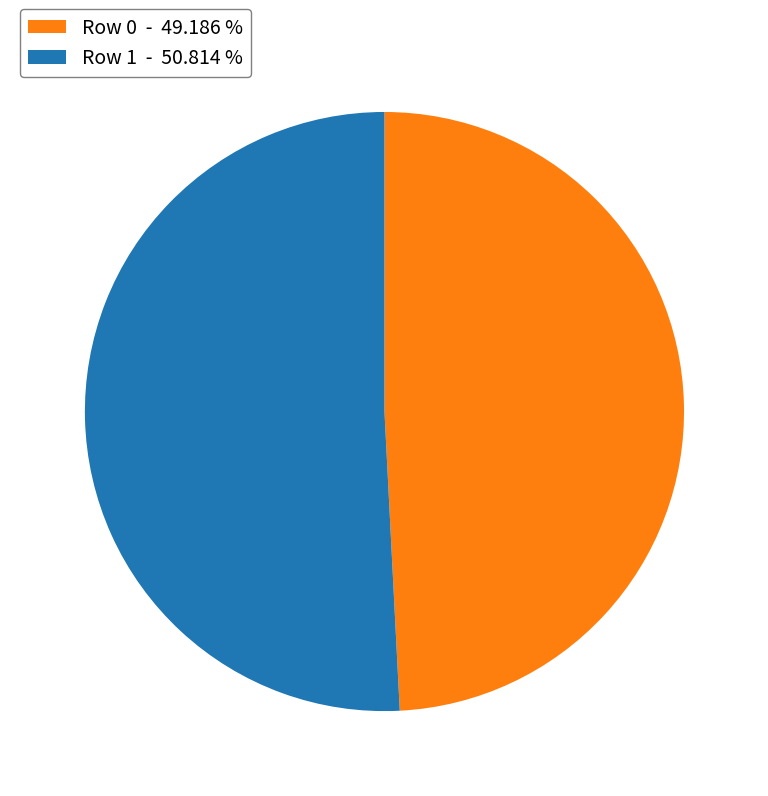

Which slice represents more than half of the pie?

Row 1 - 50.814 %